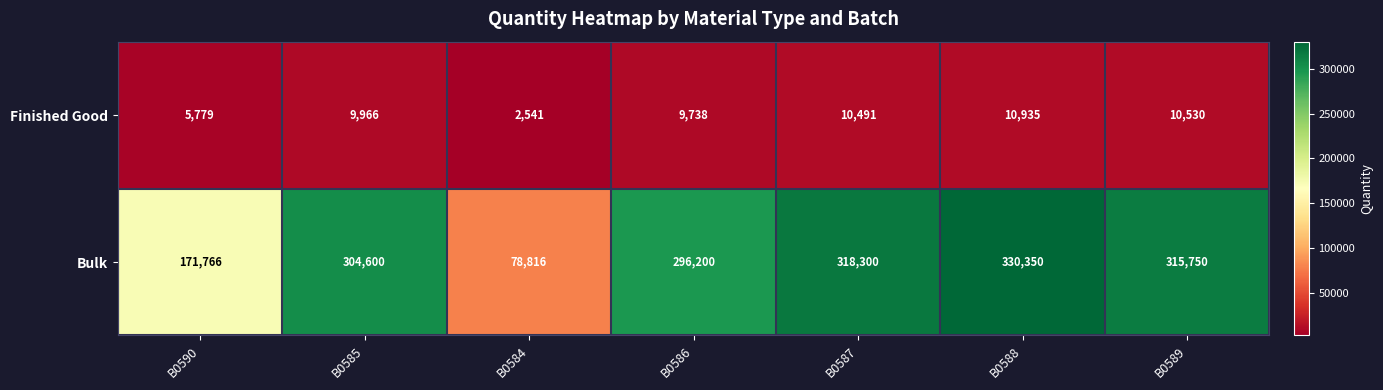

Rank the series by their maximum value, from highest to lowest.

Bulk, Finished Good